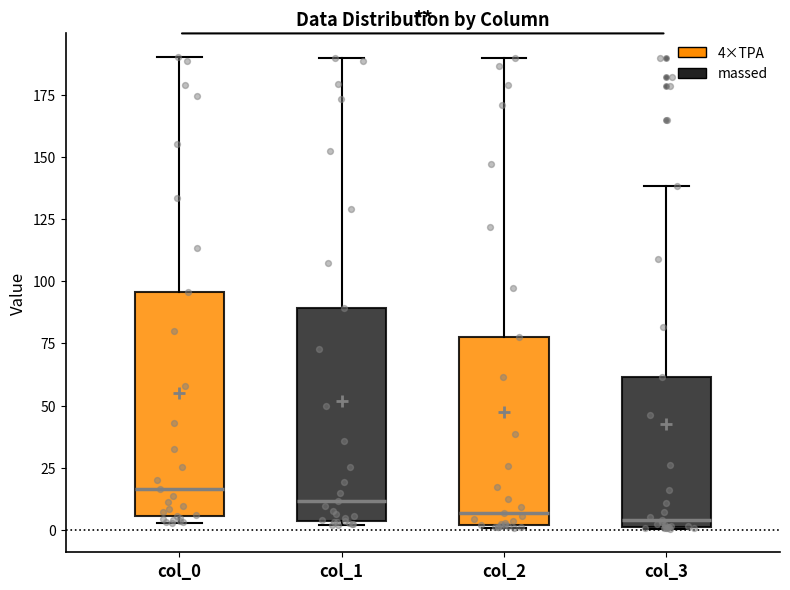

Where is the lower edge of the box for col_2 on the y-axis? The values are not printed on the chart, so give them approximately, as read against the axis.

0